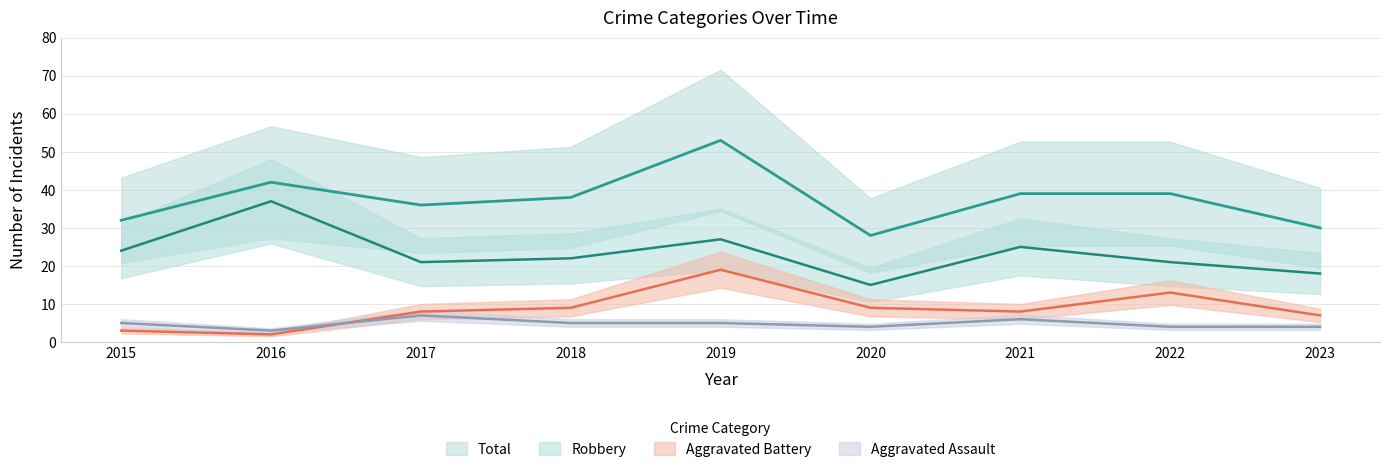

Which has a higher value, 2016 or 2019?

2019